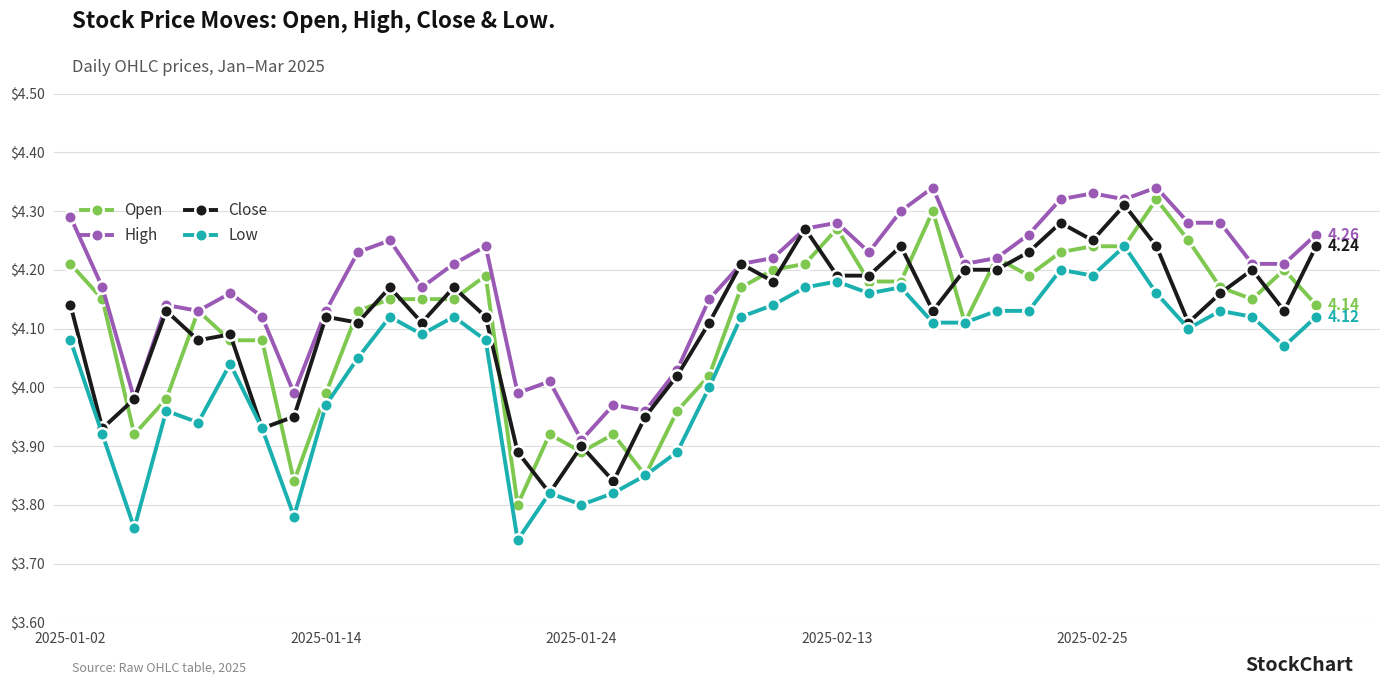

True or false: Close and Open cross at least once.

True